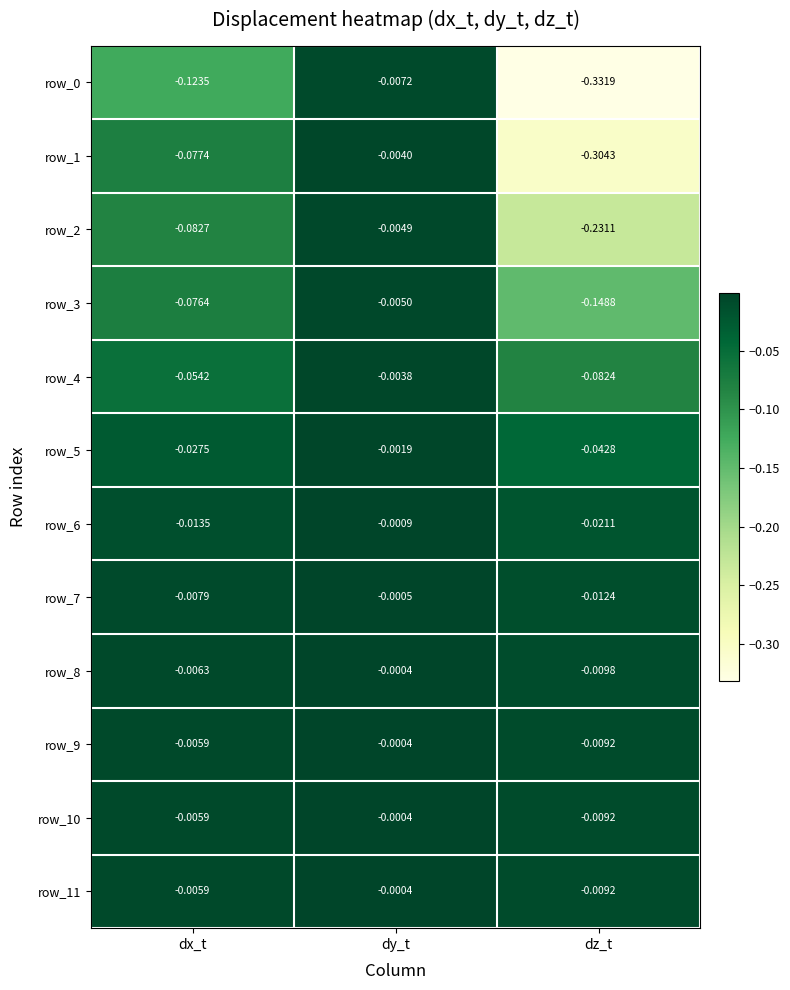

List the labels in order of row_6 value, smallest first.

dz_t, dx_t, dy_t